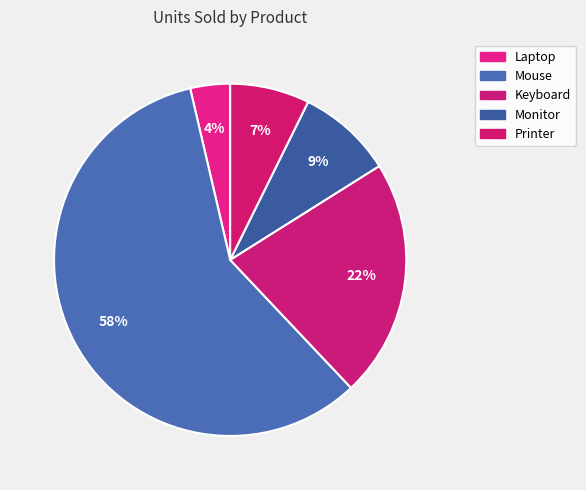

Which category has the biggest portion of the pie?

Mouse